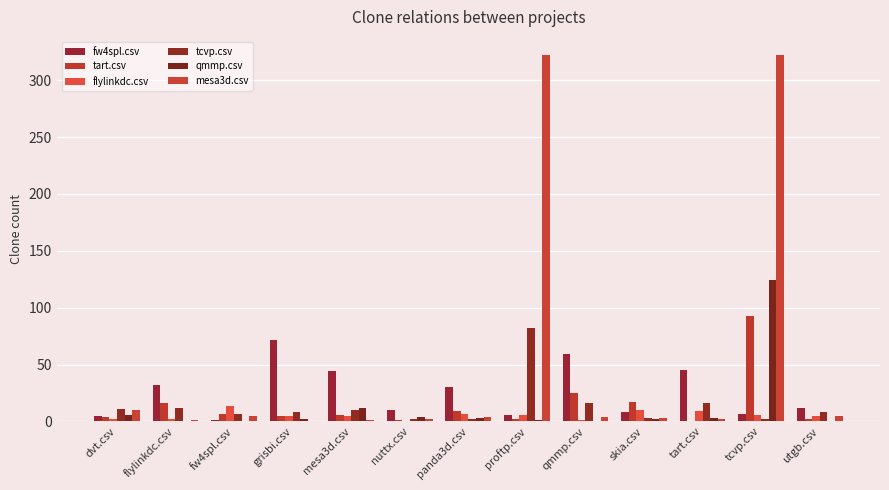

Which category has the lowest value in the tcvp.csv series?

nuttx.csv